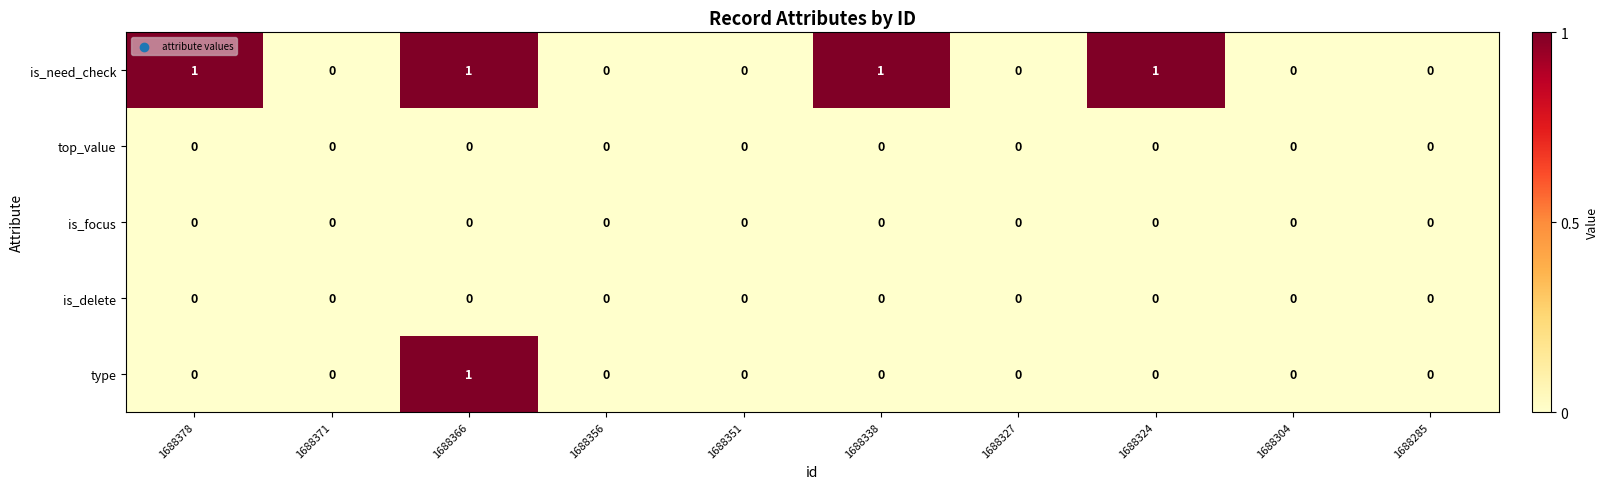

How many type values are between 0 and 1?

10